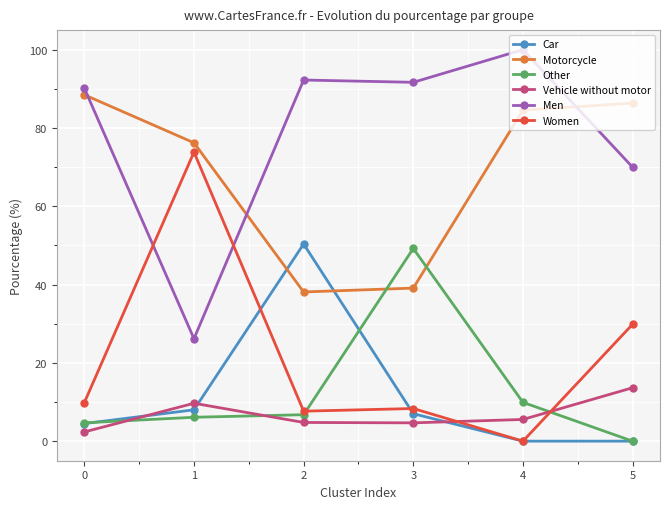

List the series in order of their peak value, highest first.

Men, Motorcycle, Women, Car, Other, Vehicle without motor